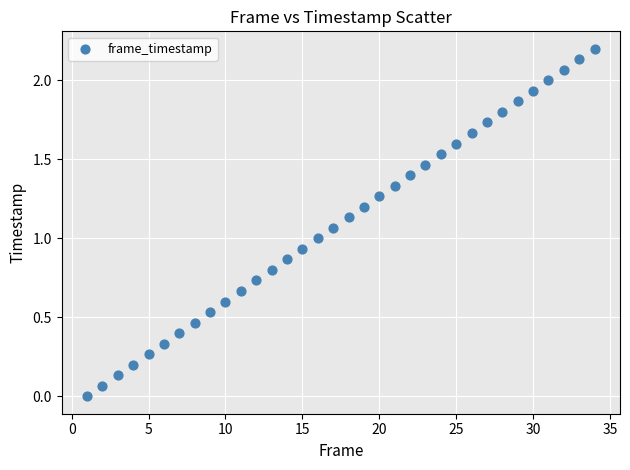

What is the range of X values (max minus min)?

33.0